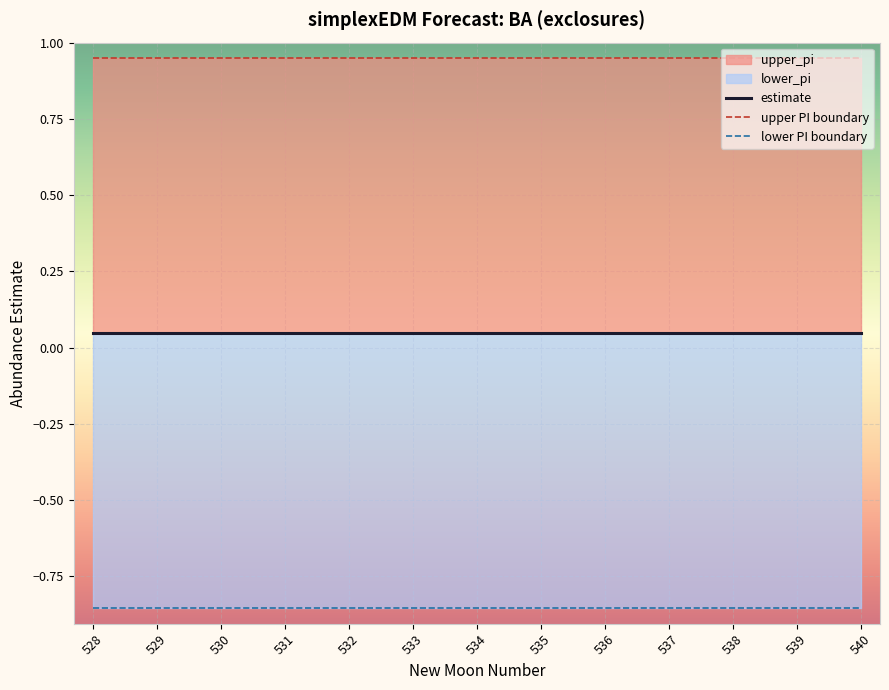

List the labels in order of estimate value, largest first.

528, 529, 530, 531, 532, 533, 534, 535, 536, 537, 538, 539, 540